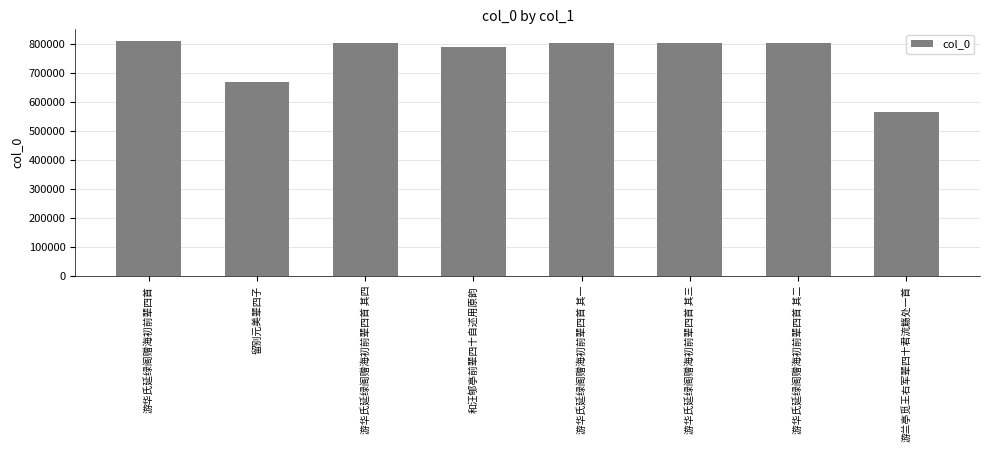

What is the change in value from 游华氏延绿阁赠海初前辈四首 其四 to 游兰亭觅王右军辈四十君流觞处一首?

-239126